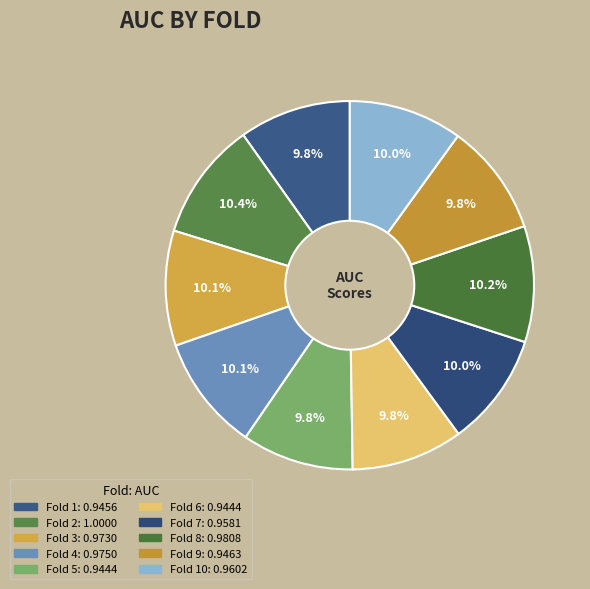

How many slices are in this pie chart?

10